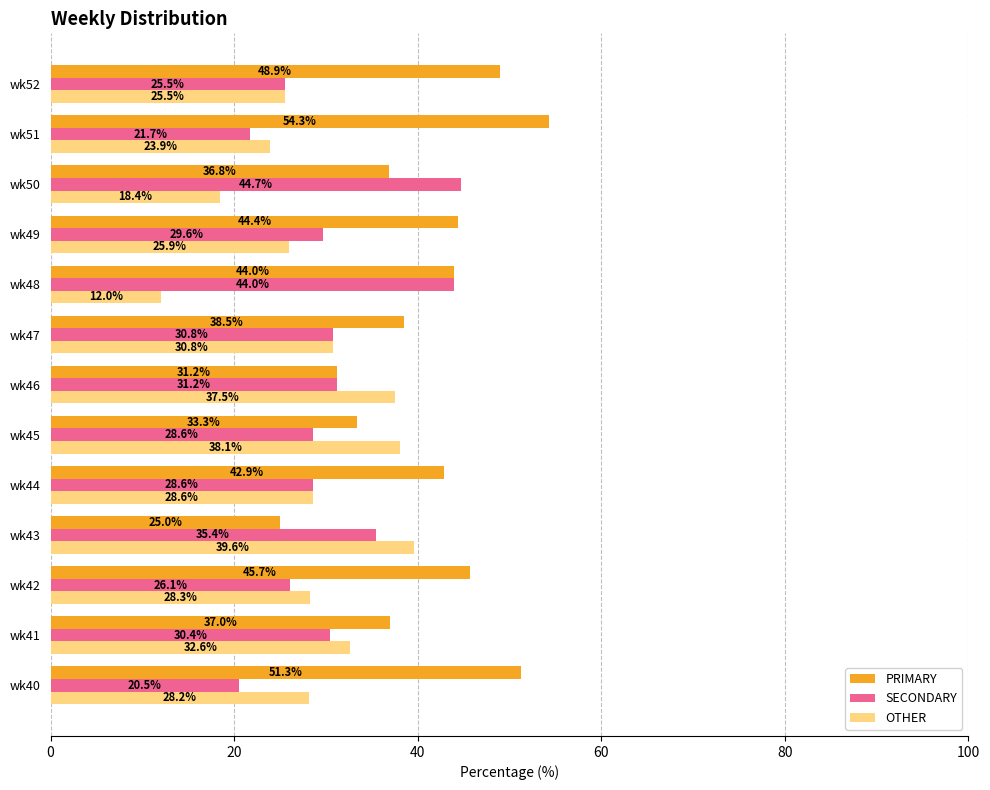

Which category has the lowest value across all series?

wk48